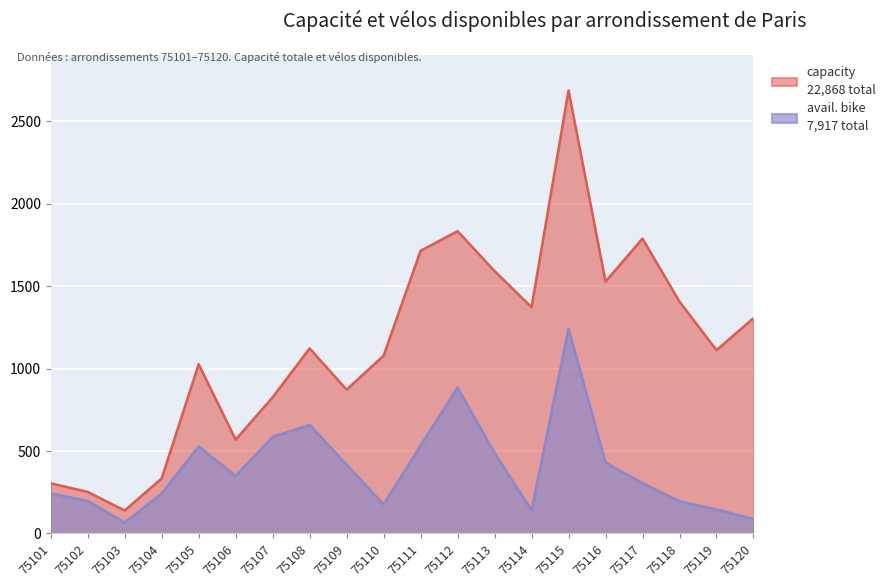

True or false: avail. bike has a value of 261 at 75102.

False